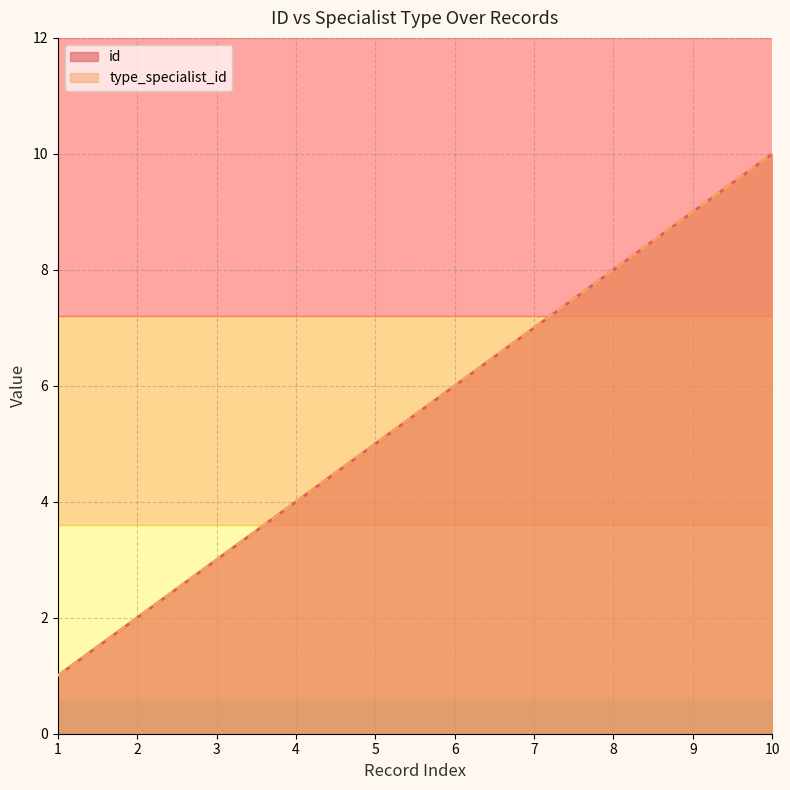

At how many categories does at least one series exceed 8?

2